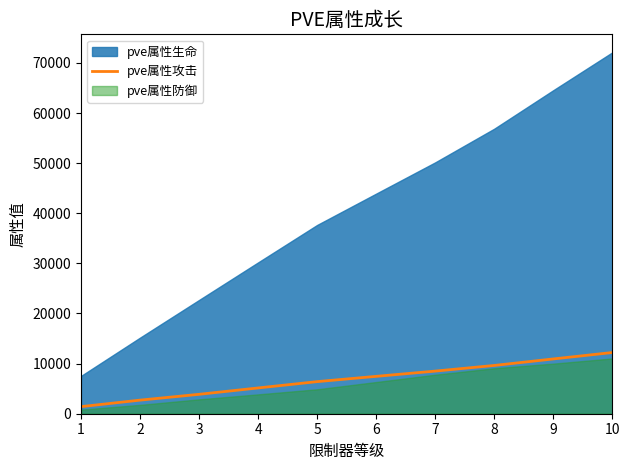

What is the maximum value for pve属性攻击?

12211